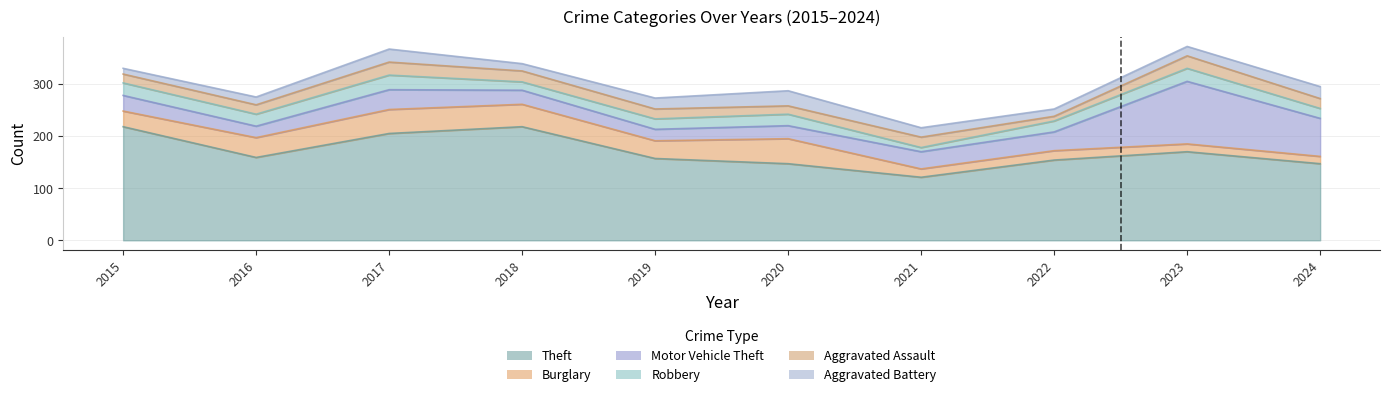

True or false: Aggravated Battery has more than 2 points higher than both neighbors.

False